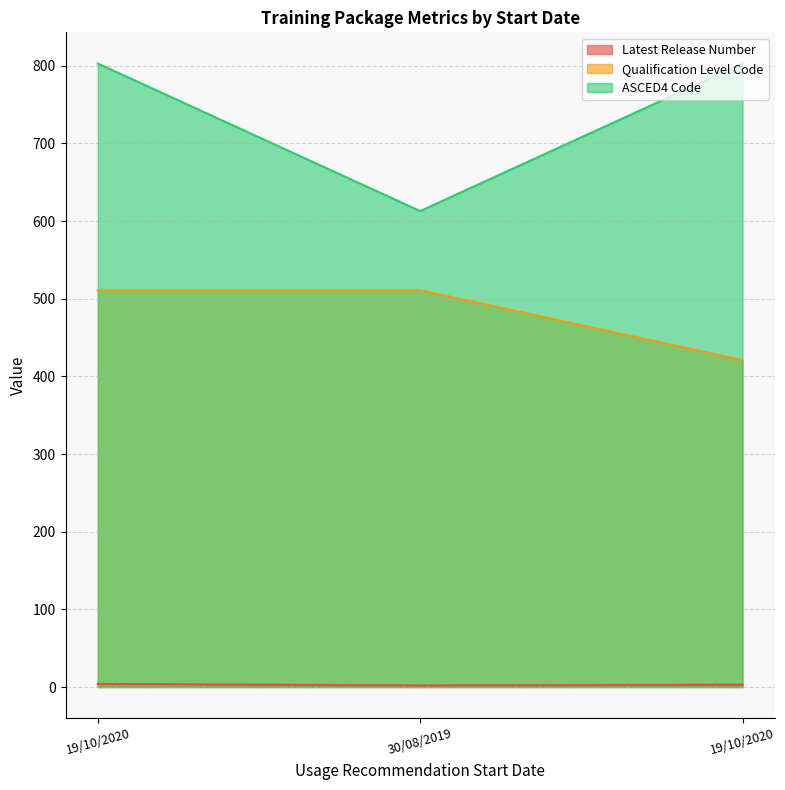

Which series has the widest spread of values?

ASCED4 Code